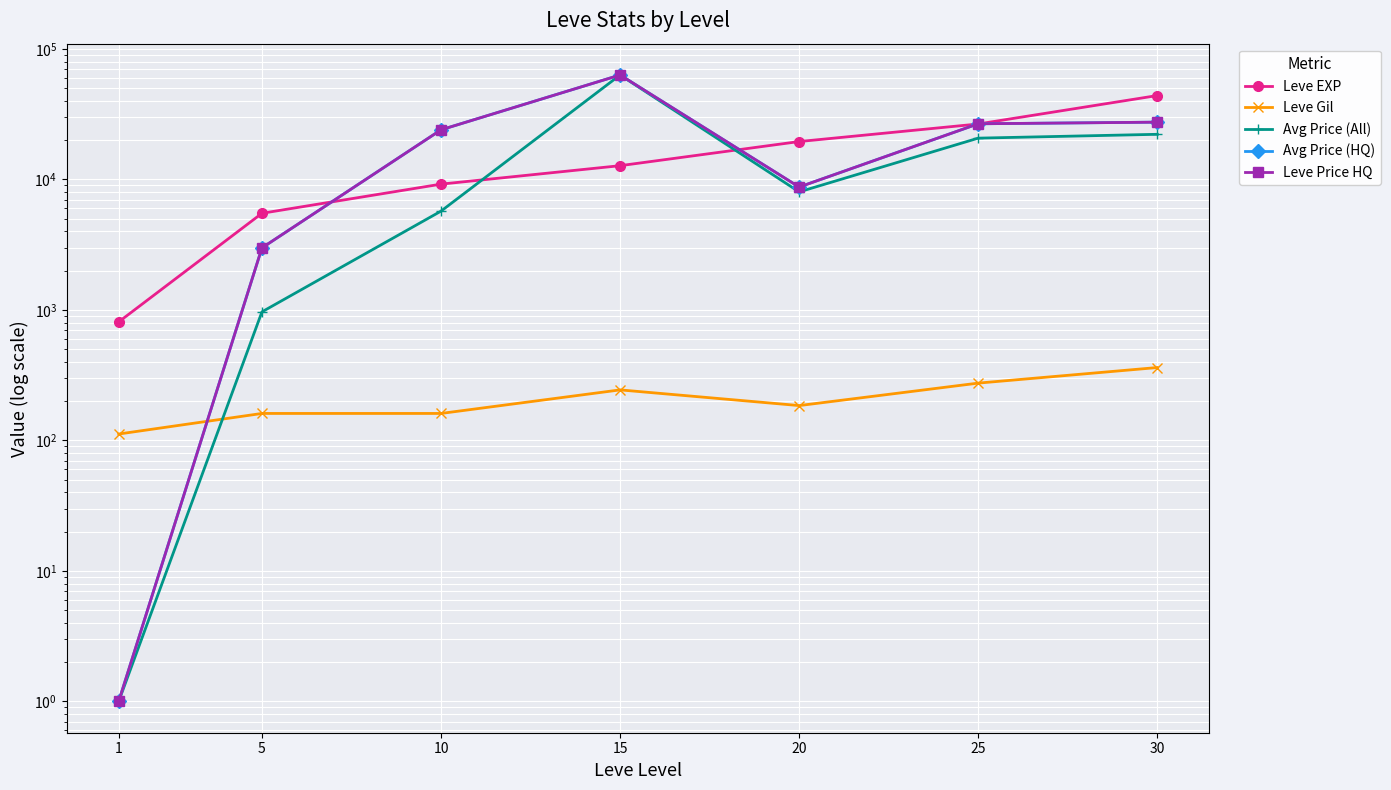

Which series has the largest total across all categories?

Avg Price (HQ)